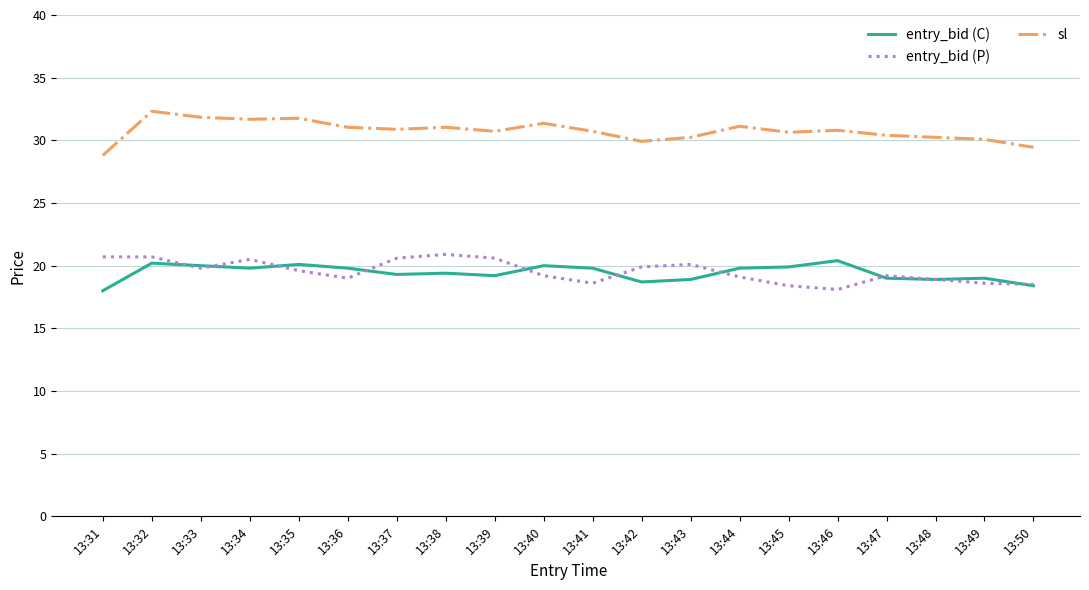

What is the minimum value for sl?

28.8